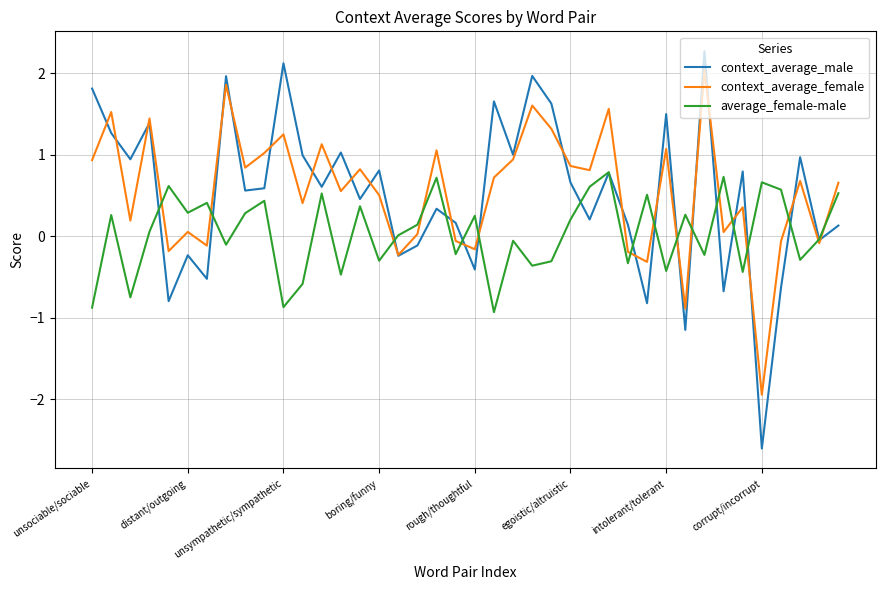

True or false: average_female-male and context_average_female cross at least once.

True